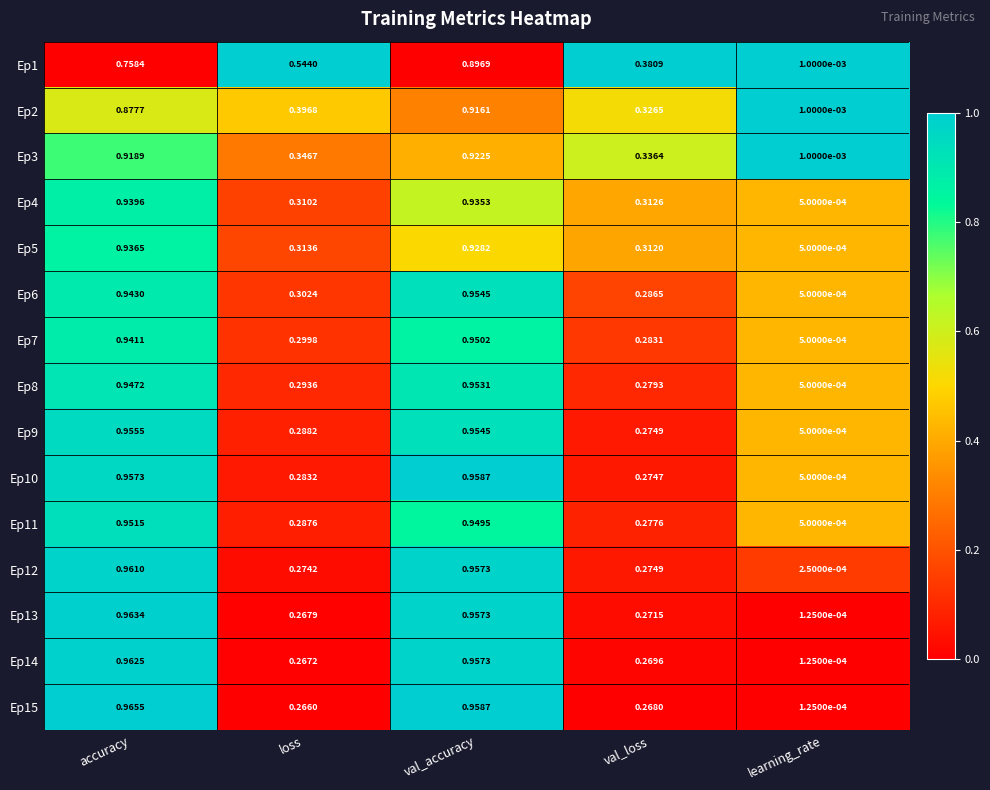

What is the spread (max minus min) of values at accuracy?

0.2